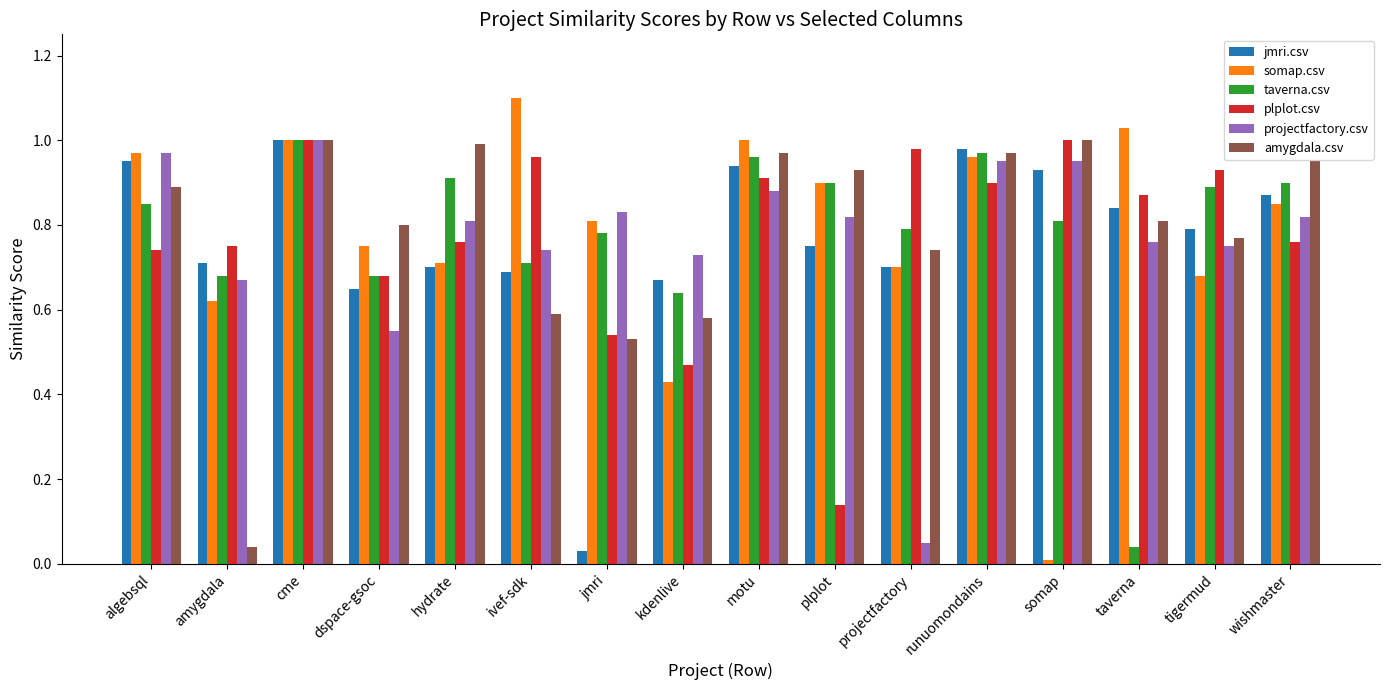

What is the label of the 15th bar from the left?

tigermud